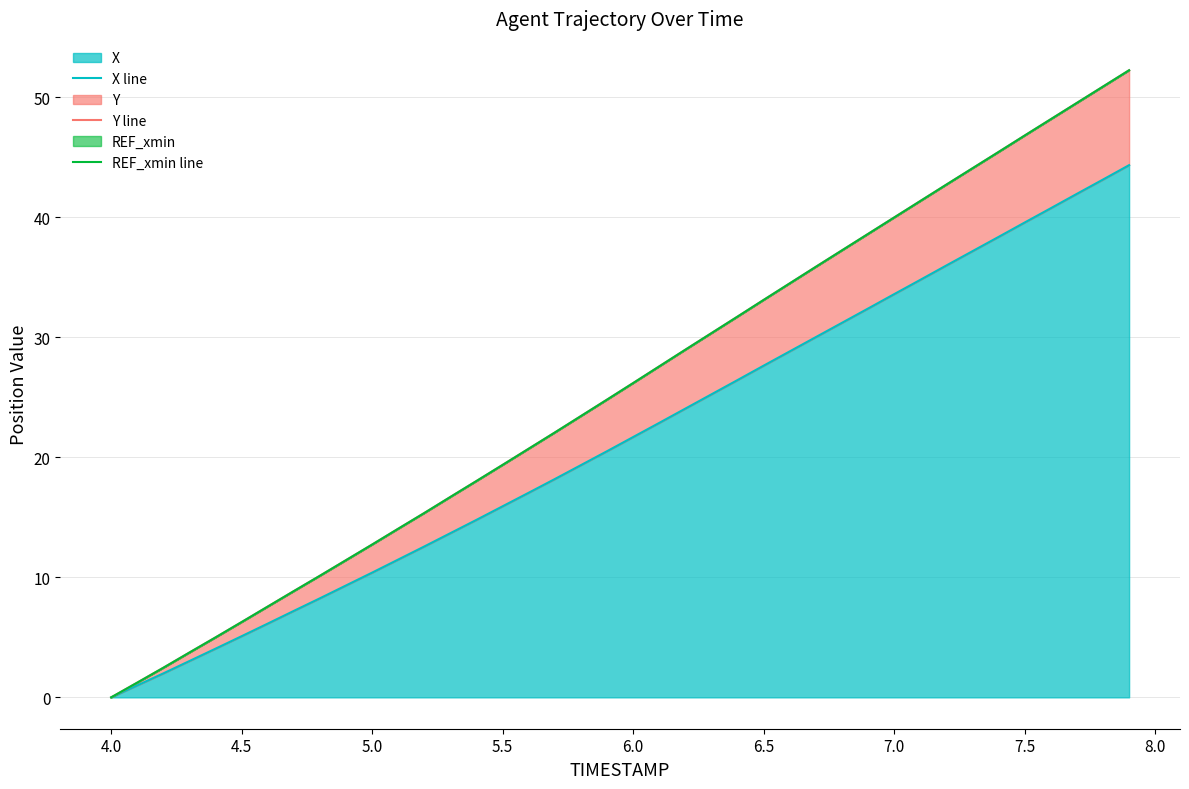

The value of X at 4.0 is -25.7. True or false?

False